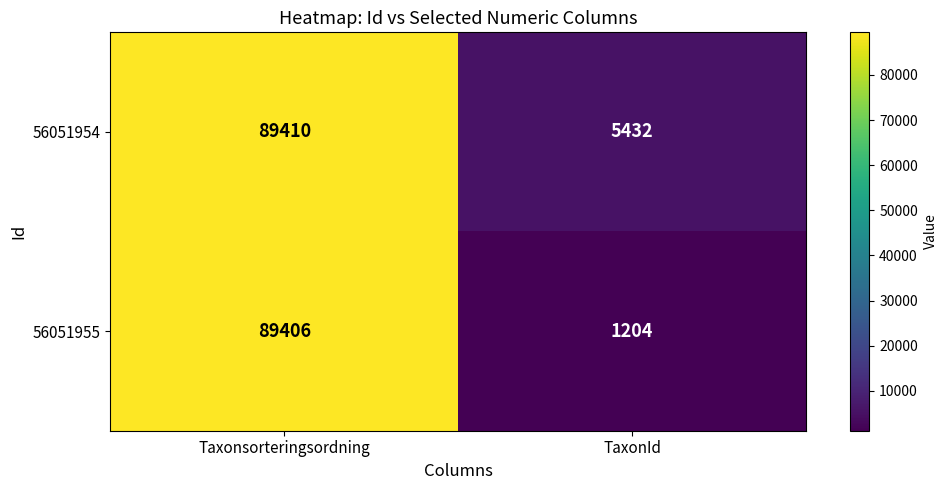

What is the difference between the 56051955 values at Taxonsorteringsordning and TaxonId?

88202